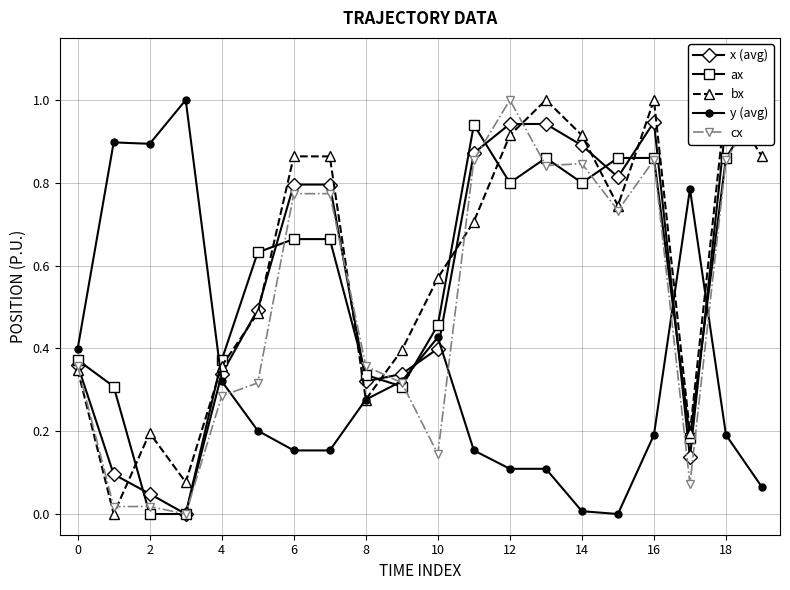

Rank the series by their maximum value, from highest to lowest.

x (avg), ax, bx, y (avg), cx